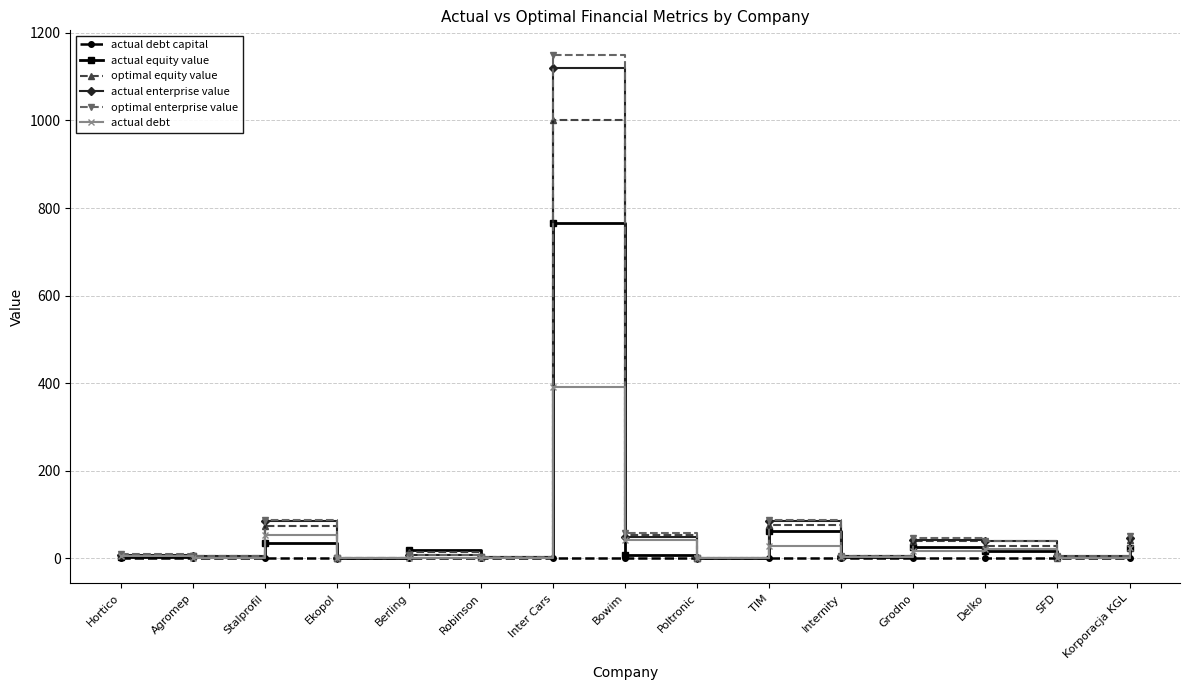

The value of actual equity value at Inter Cars is 1131.7. True or false?

False